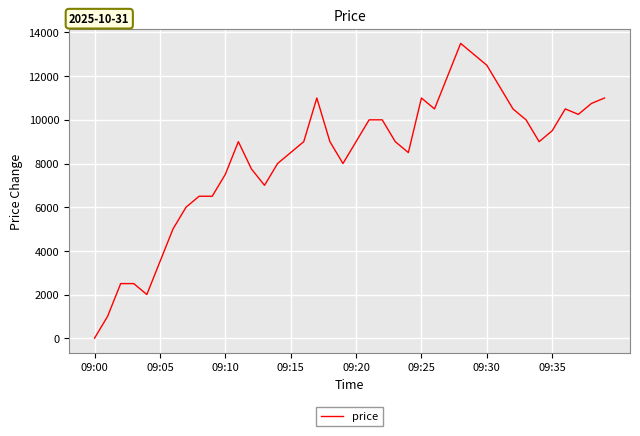

What is the greatest value displayed?

13500